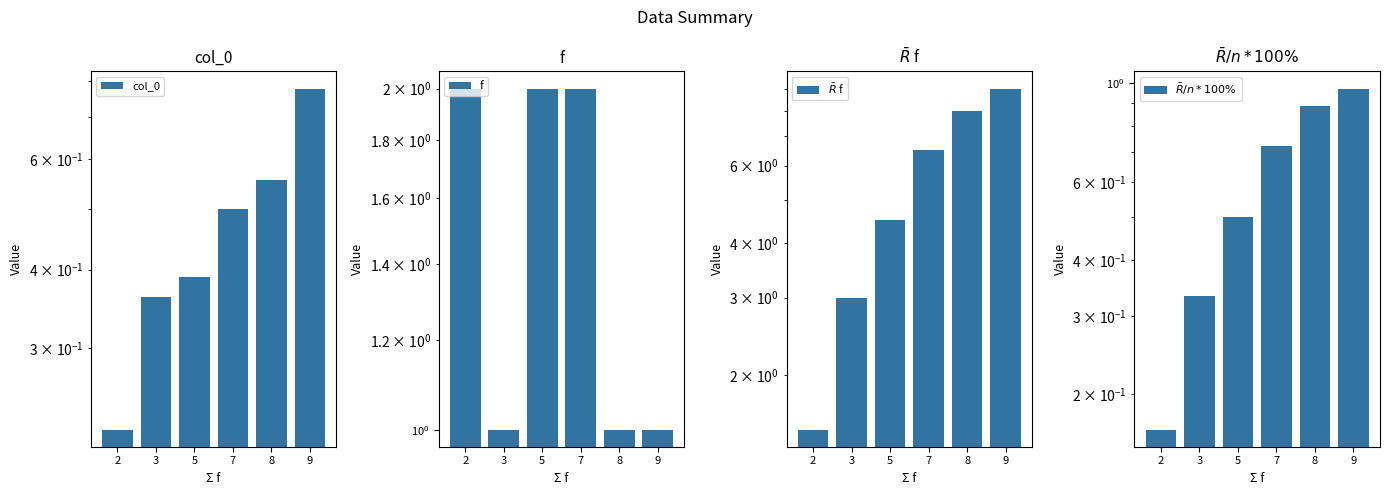

How many bars are there in total?

24